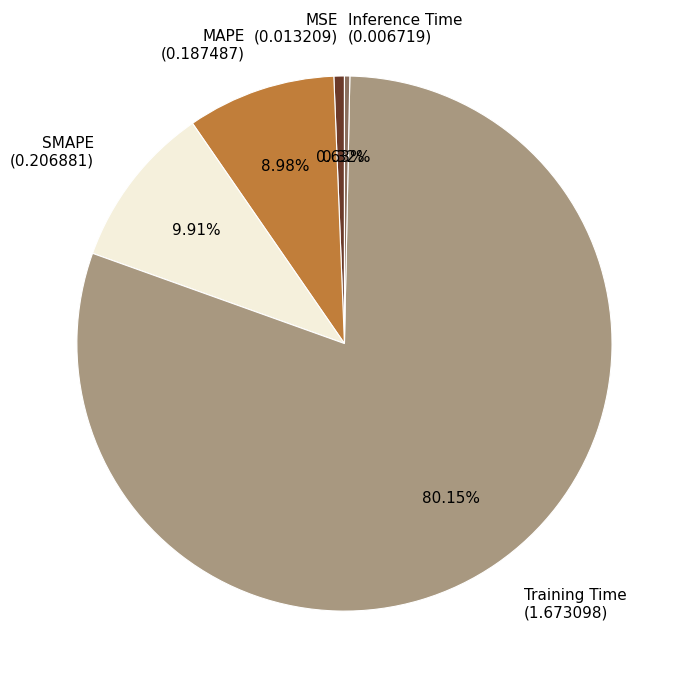

True or false: Training Time accounts for 80% of the total.

True